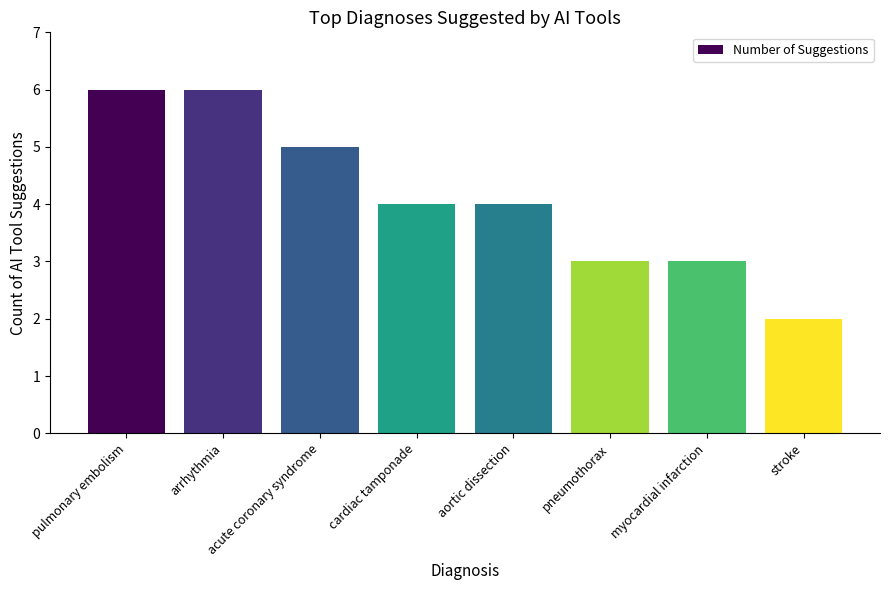

At which label does the data first exceed 4?

pulmonary embolism